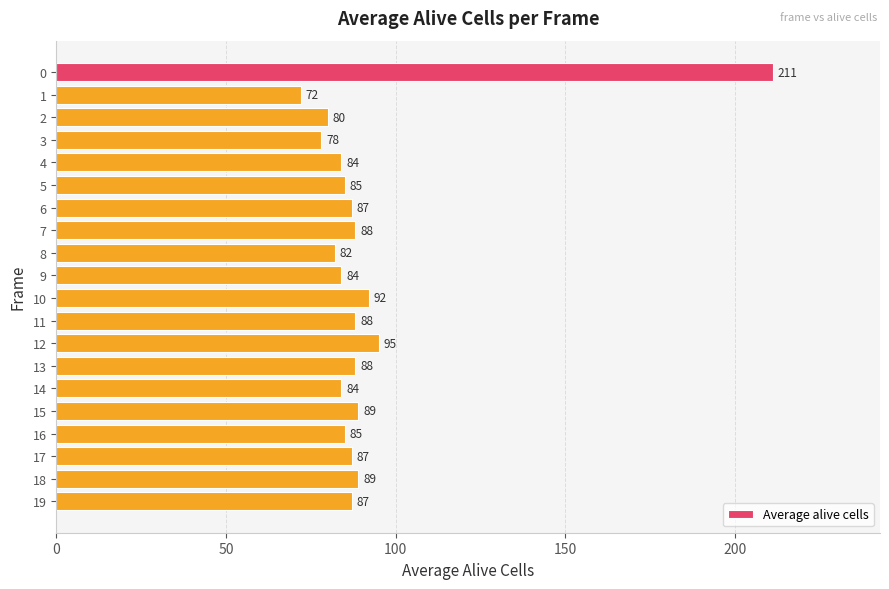

What is the value of the 13th bar from the top?

95